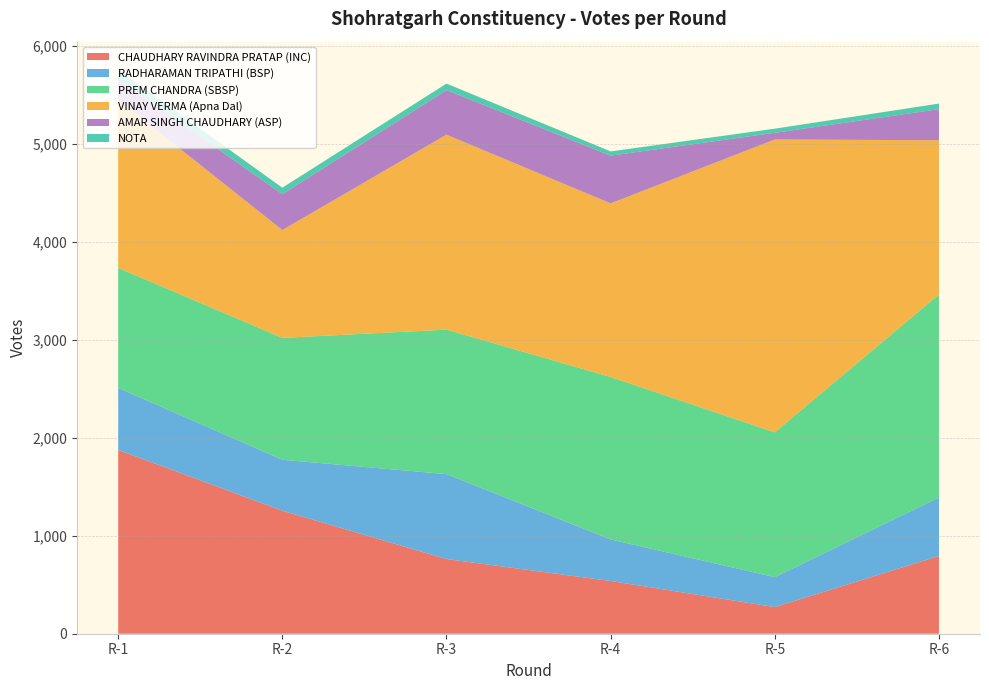

Reading right to left, extract all data points from this chart.

CHAUDHARY RAVINDRA PRATAP (INC): 793	272	538	762	1255	1875
RADHARAMAN TRIPATHI (BSP): 597	305	424	866	520	633
PREM CHANDRA (SBSP): 2071	1477	1657	1474	1243	1224
VINAY VERMA (Apna Dal): 1573	2988	1771	1989	1100	1716
AMAR SINGH CHAUDHARY (ASP): 317	68	487	454	366	210
NOTA: 57	42	43	67	66	94